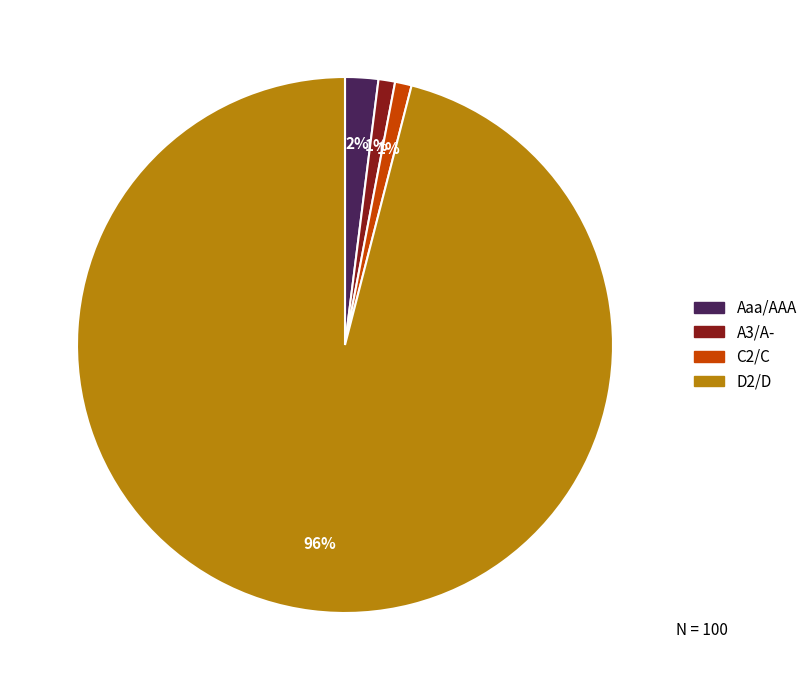

How many slices are in this pie chart?

4